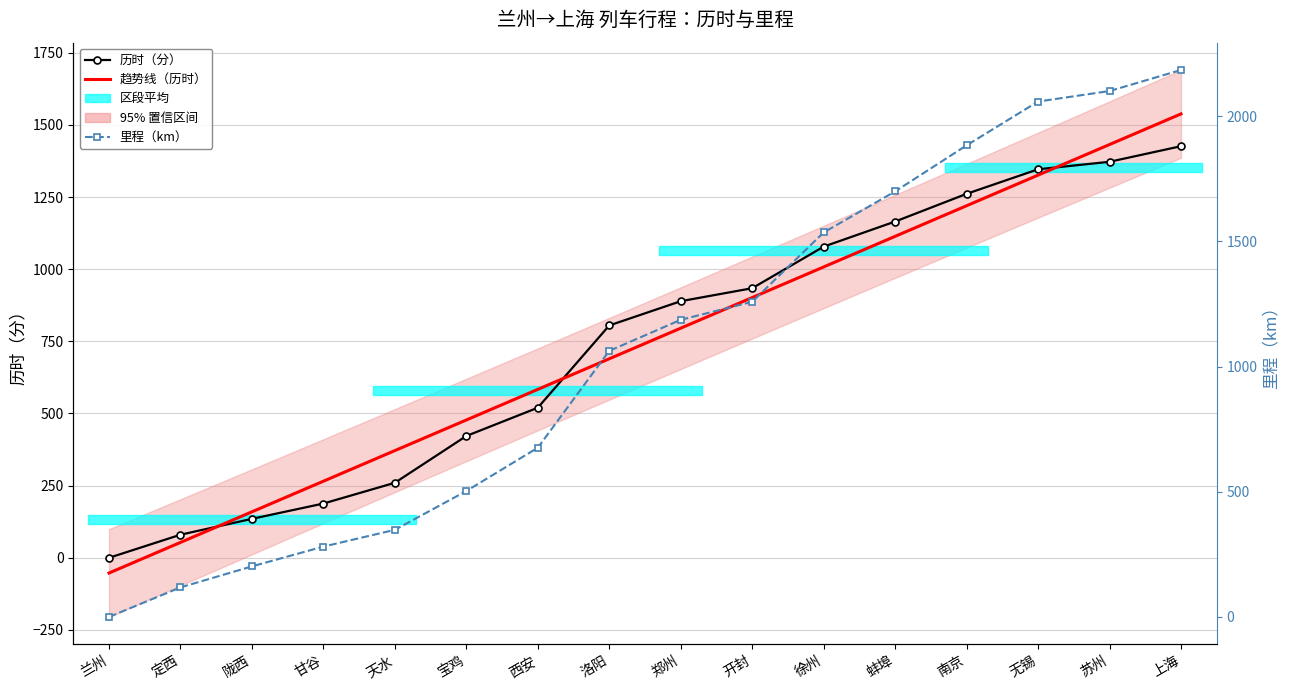

What is the sum of all 里程（km） values?

17102